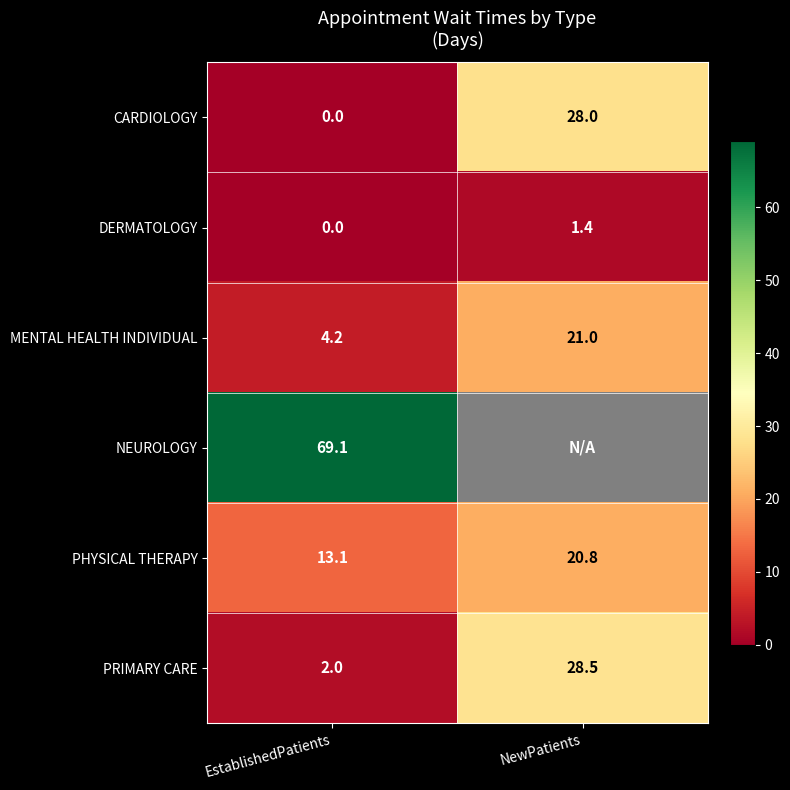

List the labels in order of CARDIOLOGY value, largest first.

NewPatients, EstablishedPatients